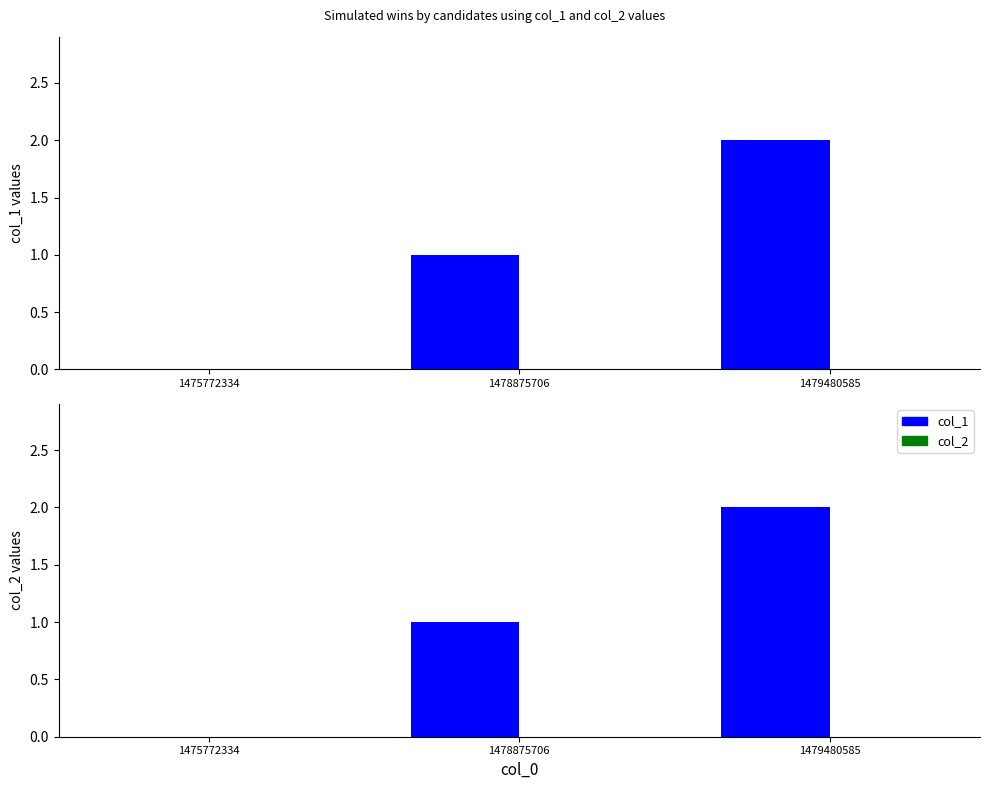

Which category has the highest value across all series?

1479480585